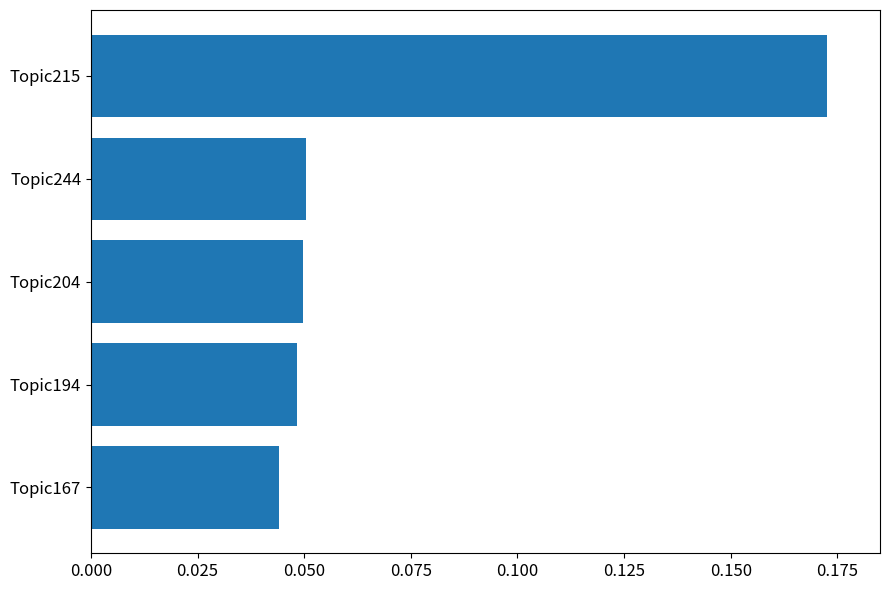

Between Topic167 and Topic204, which is larger?

Topic204